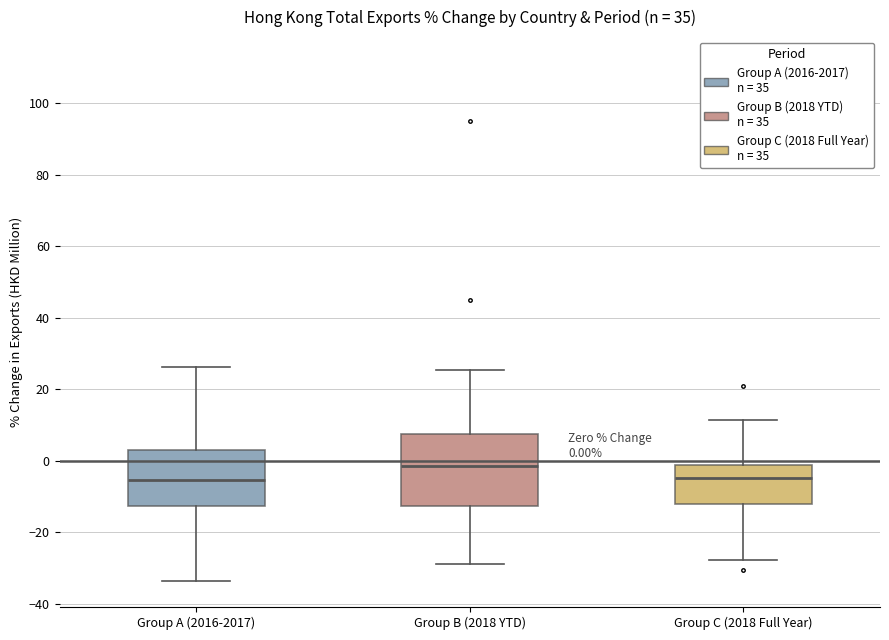

Which box is the tallest, from its lower edge to its upper edge?

Group B (2018 YTD)